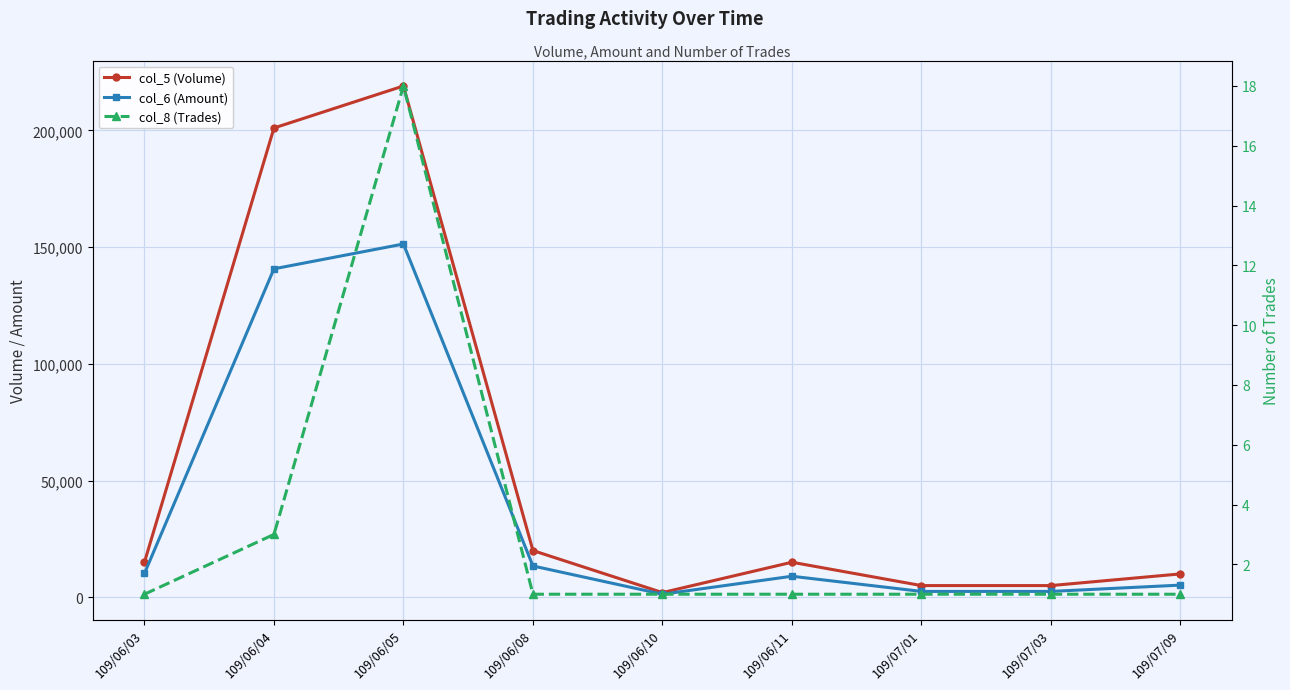

What is the sum of the col_6 (Amount) values at 109/06/05 and 109/07/09?

156510